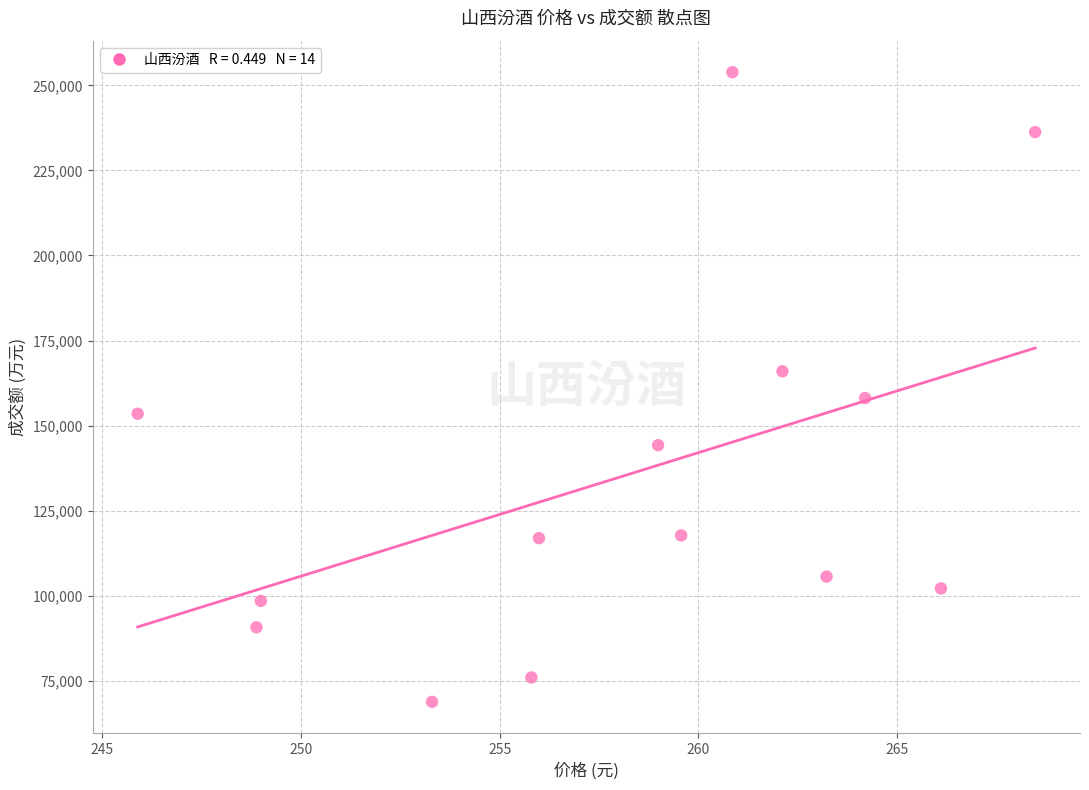

What is the range of Y values (max minus min)?

185083